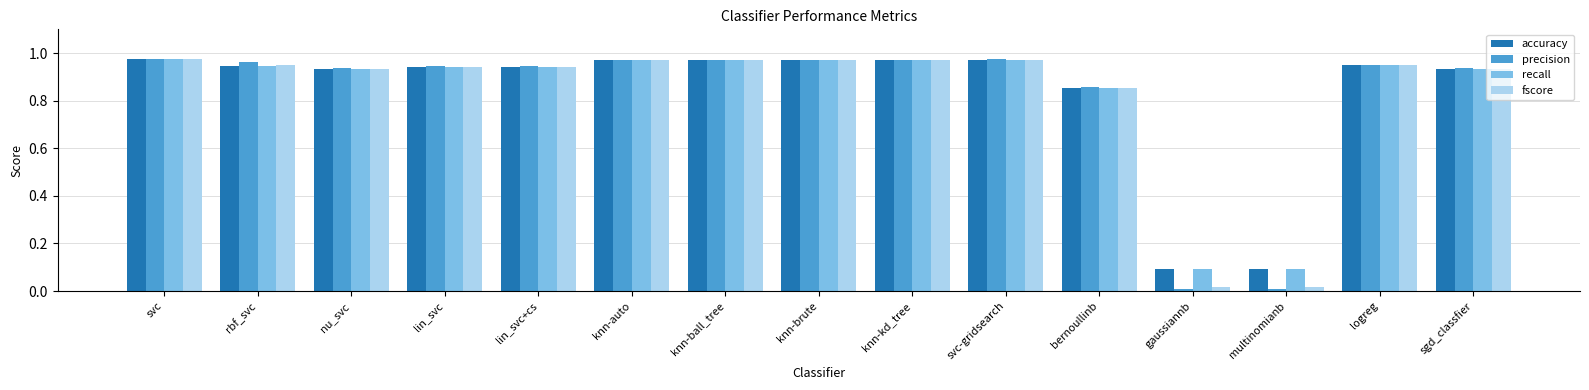

Is the value of accuracy at svc greater than the value of recall at multinomianb?

Yes